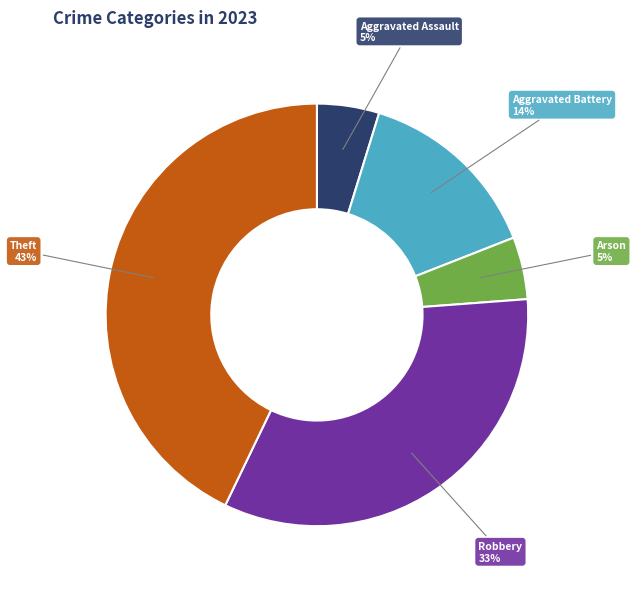

Is there a majority slice in this chart?

No